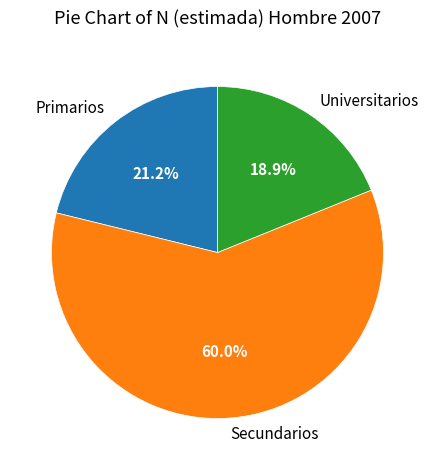

Rank the categories by value from lowest to highest.

Universitarios, Primarios, Secundarios